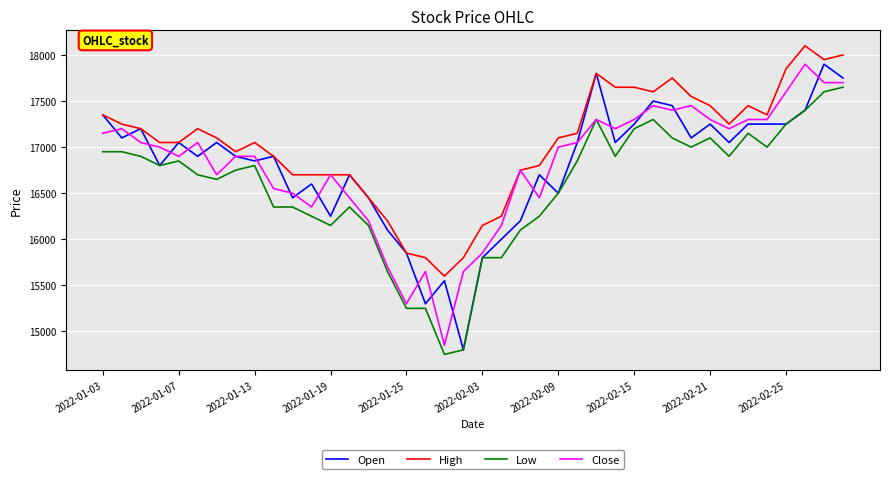

Which series has the largest total across all categories?

High